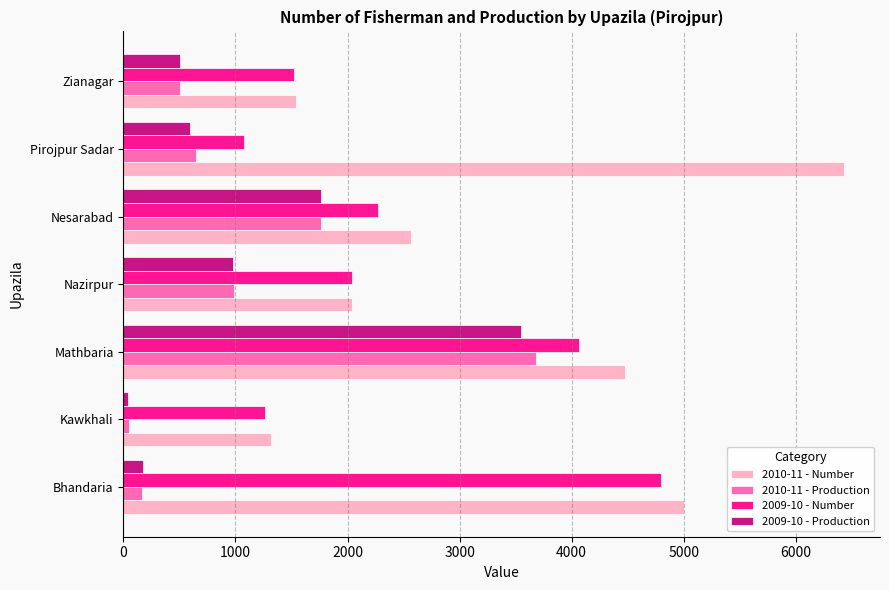

What is the lowest value of the 2010-11 - Production series?

48